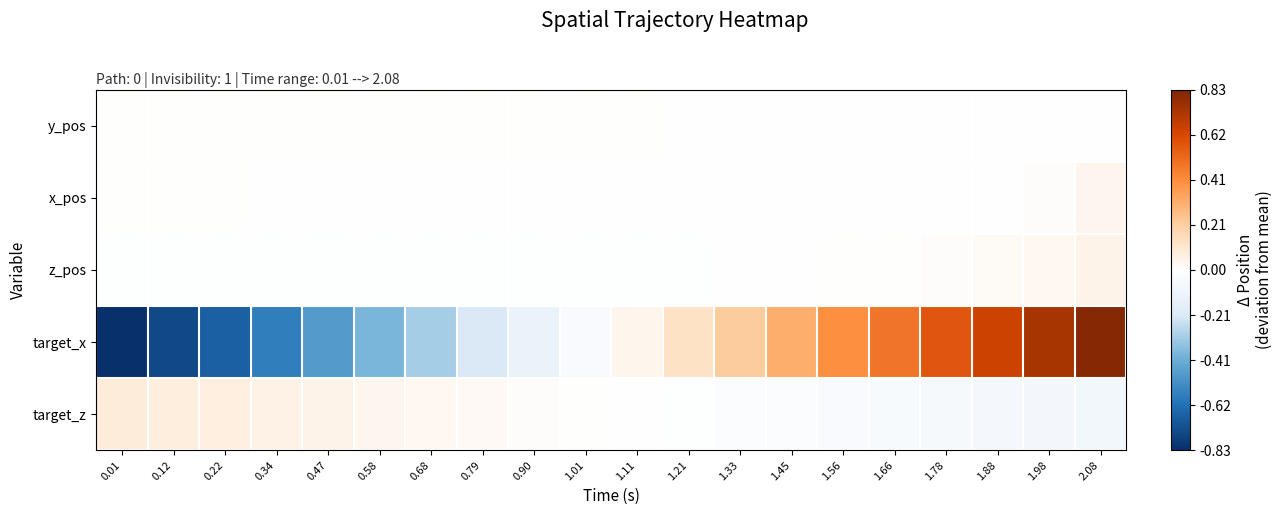

Which has a higher value, 1.11 or 0.22?

0.22